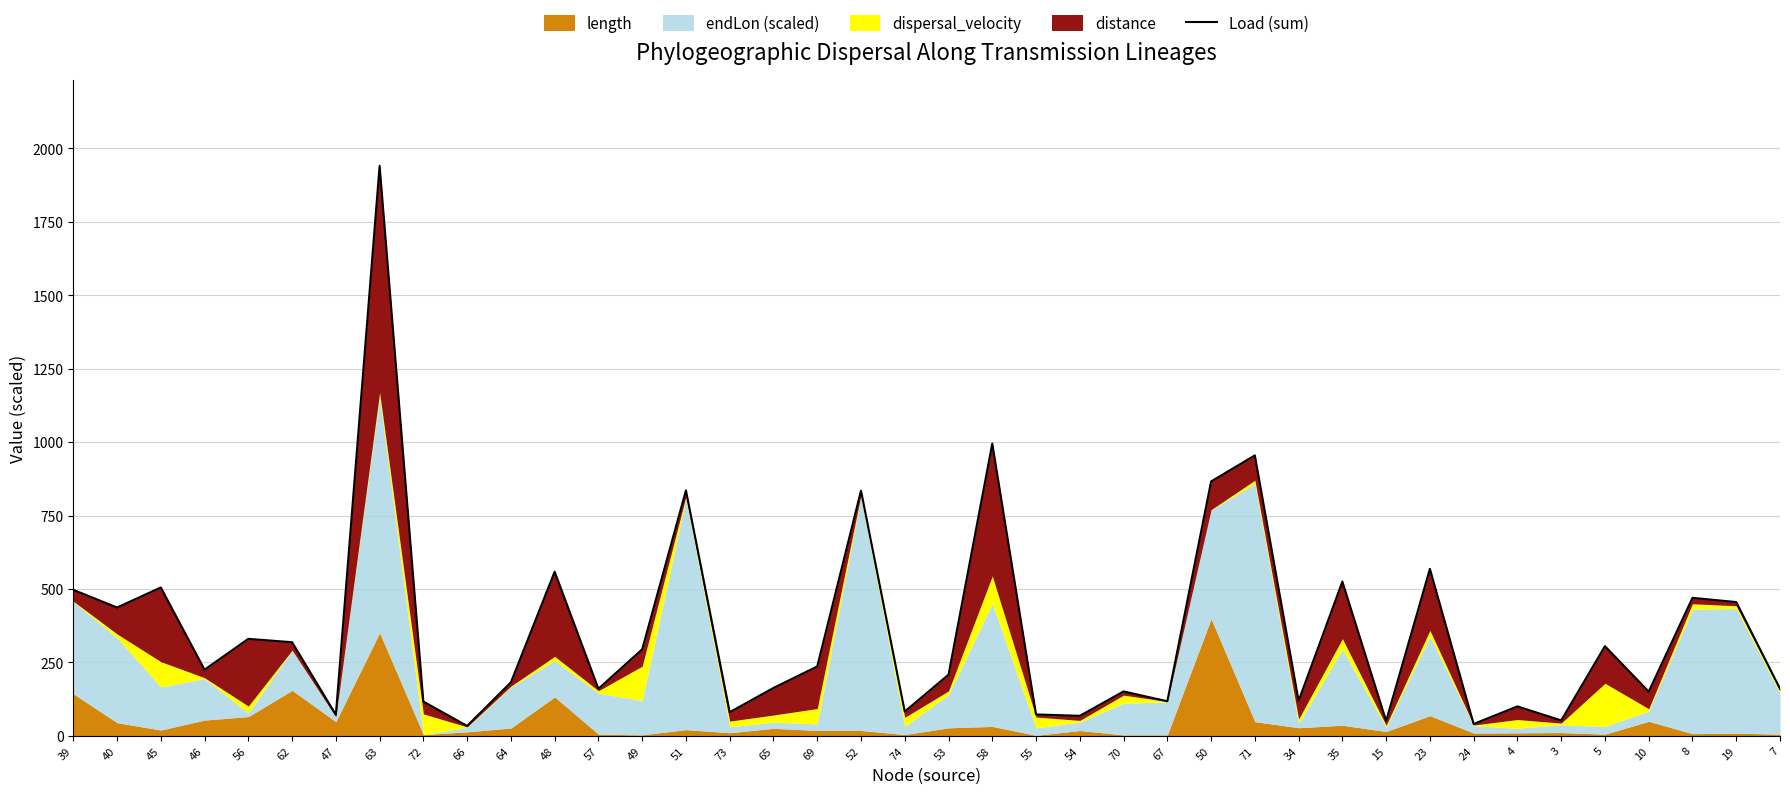

True or false: the data shows 160.3 at 57.

True